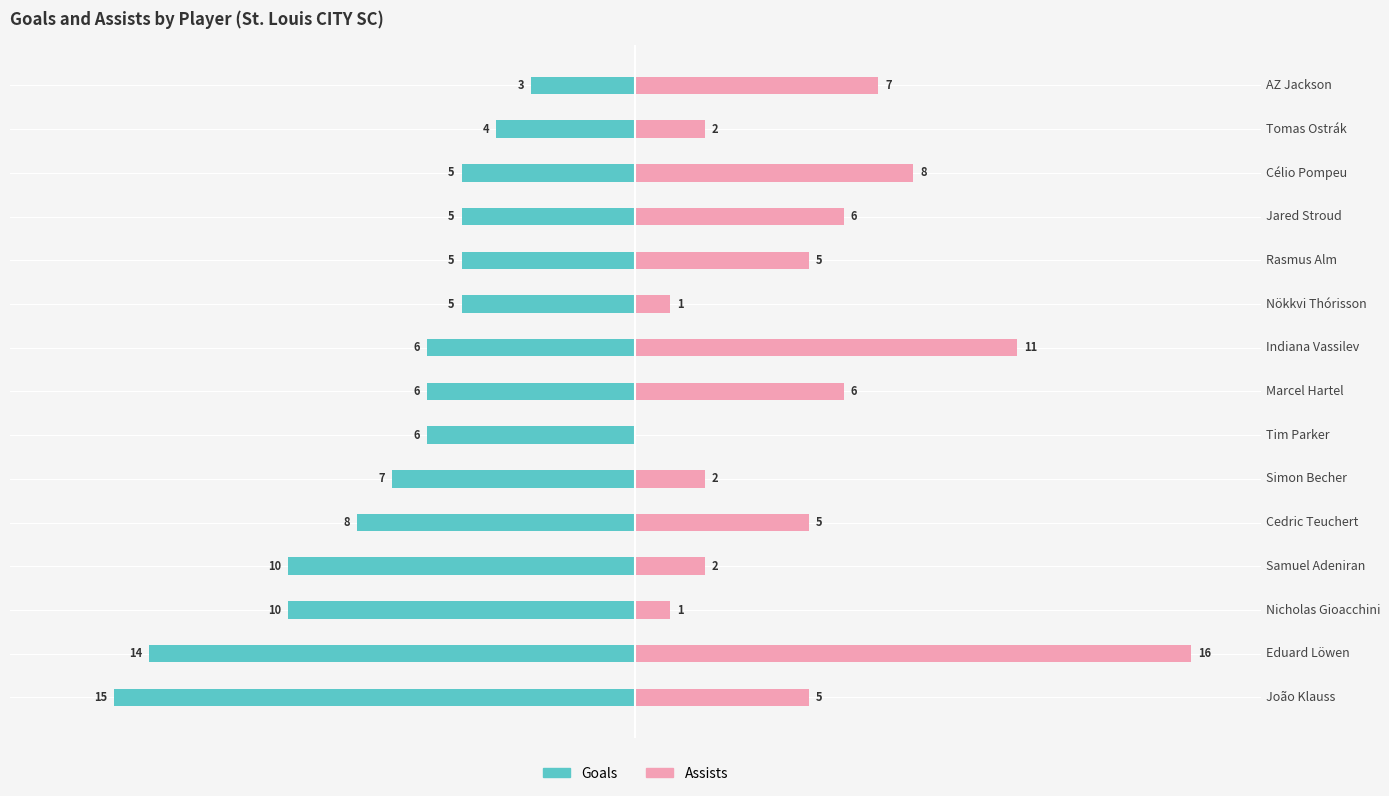

Is it true that Assists equals 9 at AZ Jackson?

False